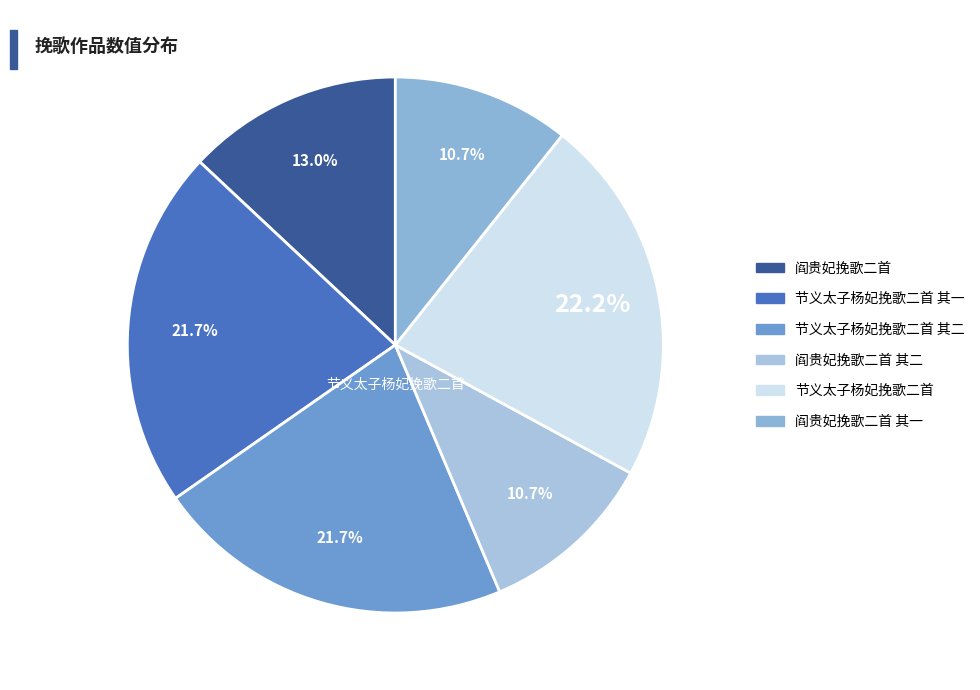

How many segments does this pie chart have?

6